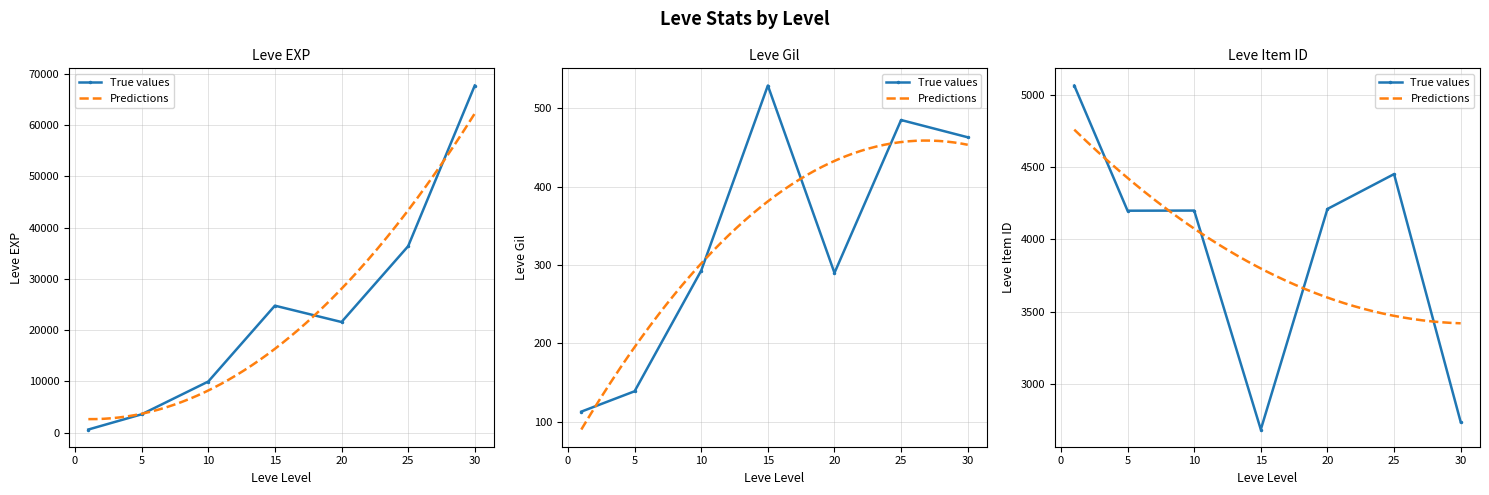

At which label does Leve Item ID first exceed 4198?

1